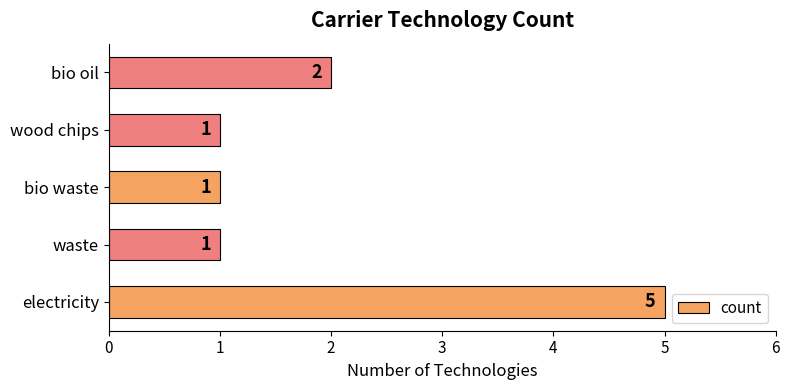

What is the maximum value shown in the chart?

5